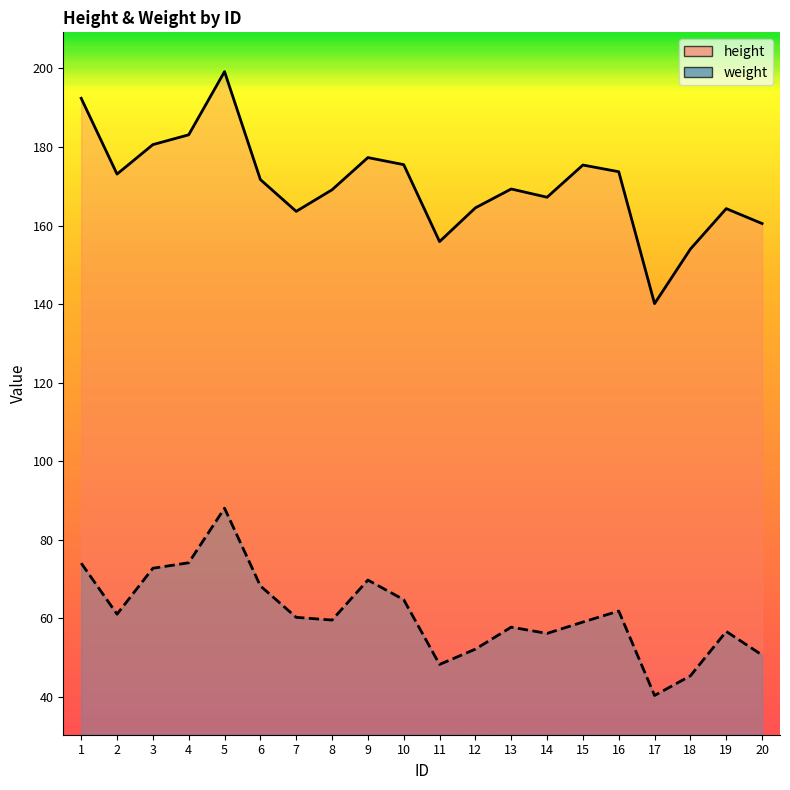

Does the chart have visible grid lines?

No